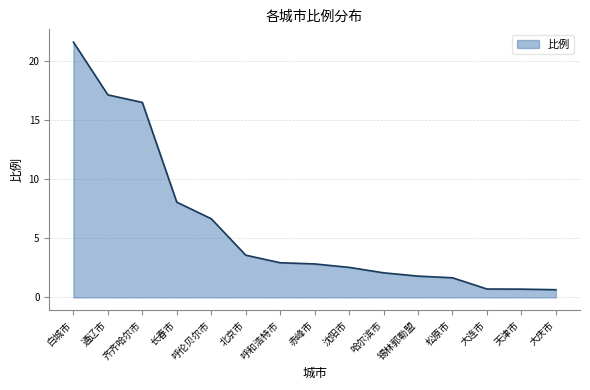

What is the maximum value shown in the chart?

21.6